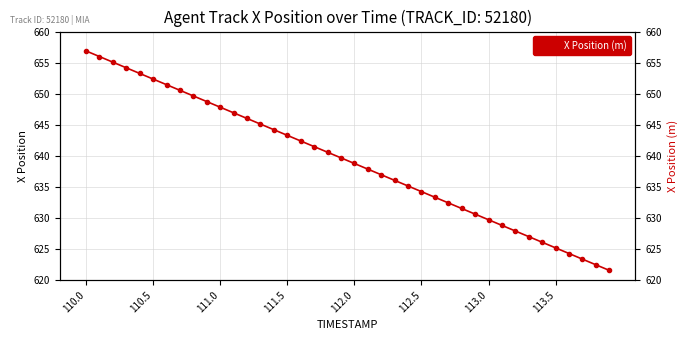

The value at 23 is 636.1. True or false?

True